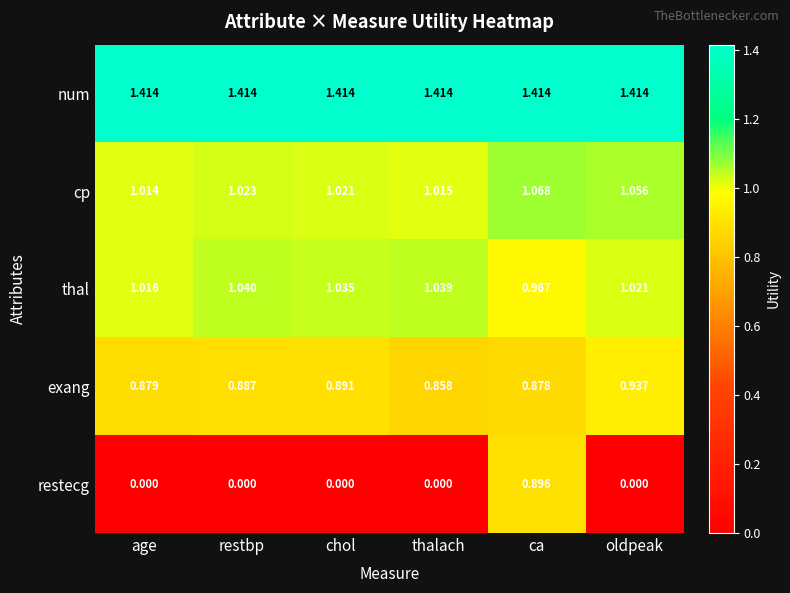

Which series changed the most between ca and oldpeak?

restecg